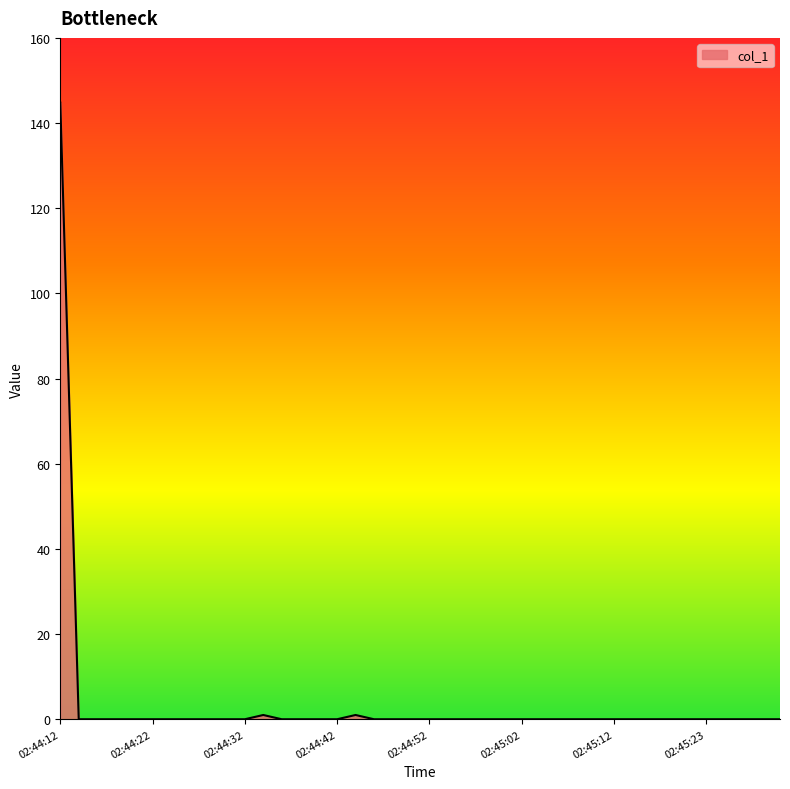

What is the difference between the second highest and second lowest values?

1.0